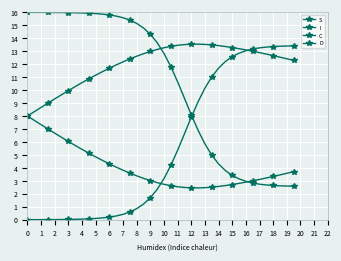

How many series are shown in this chart?

4